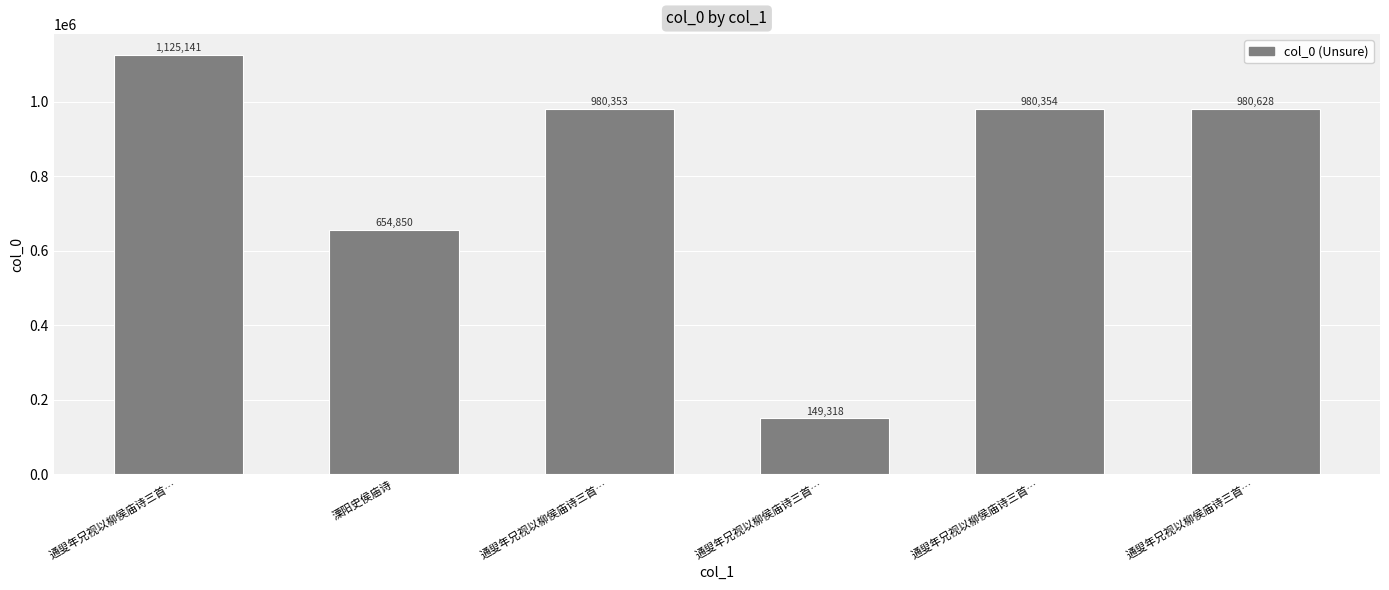

Count the number of categories in the chart.

6